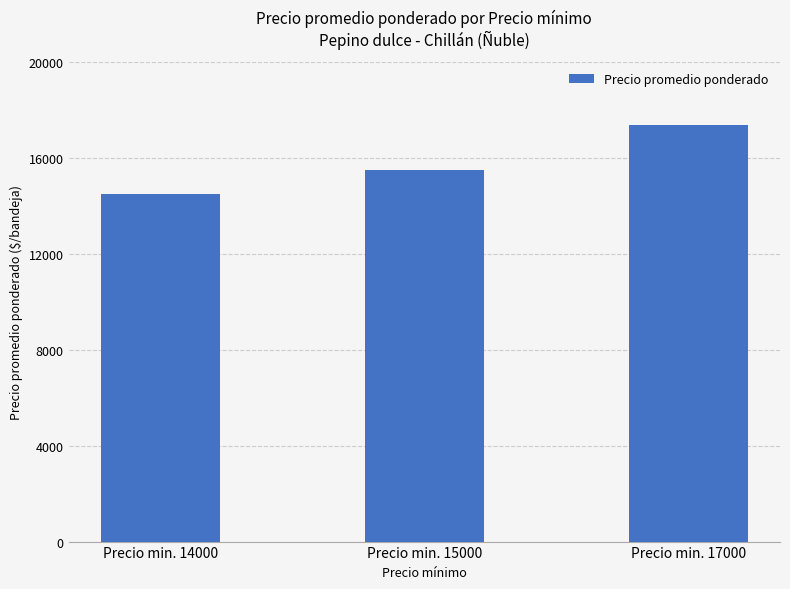

Are the bars horizontal?

No